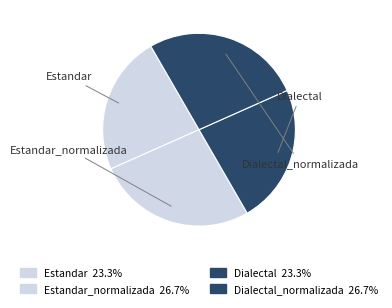

Which slice is the largest?

Estandar_normalizada